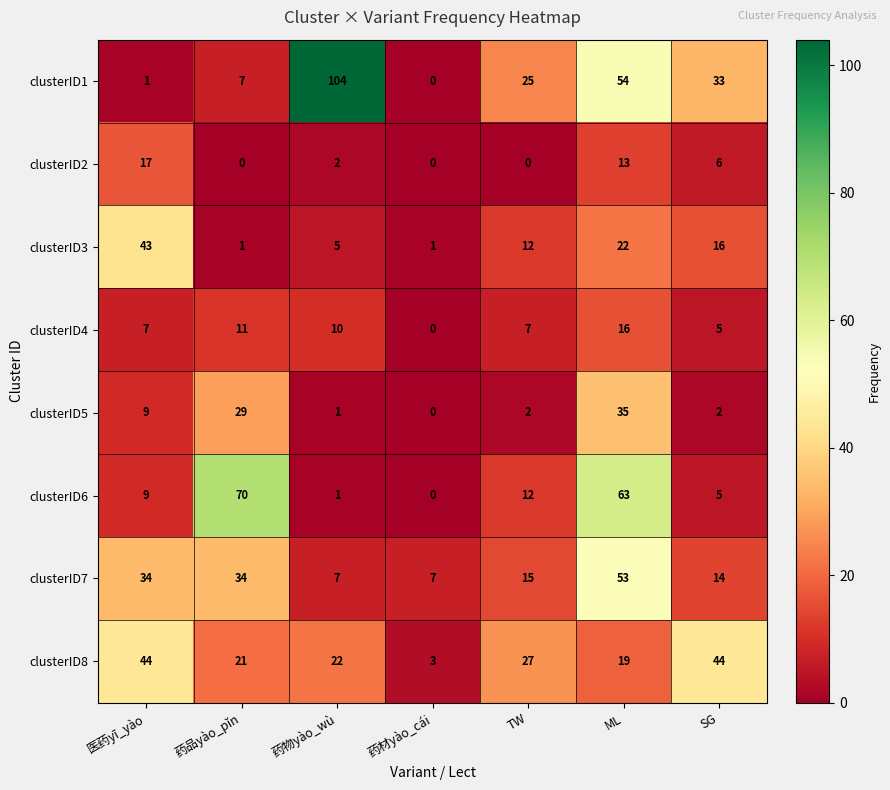

Which series has the widest spread of values?

clusterID1